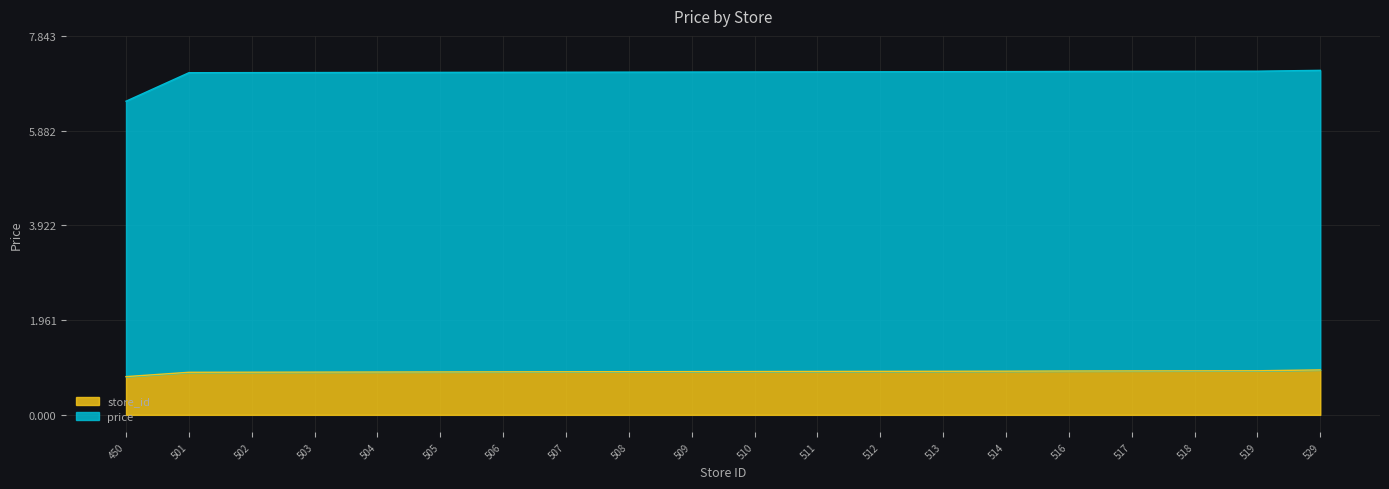

Does the chart have visible grid lines?

Yes